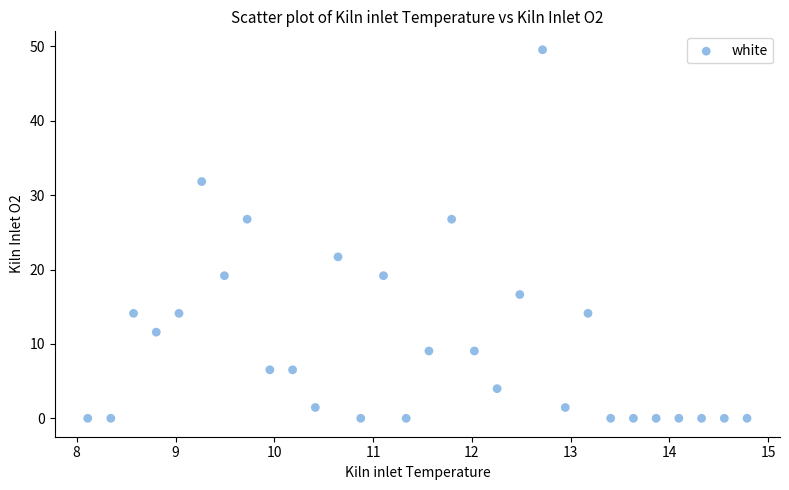

What is the range of X values (max minus min)?

6.7